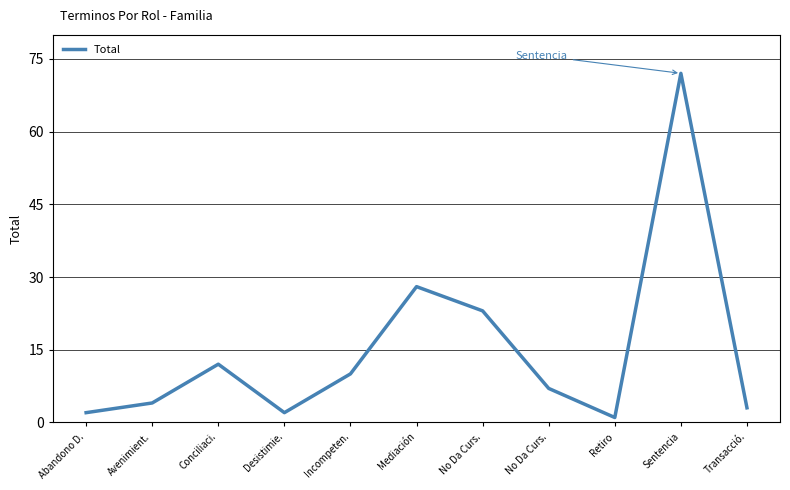

Between Transacció. and Sentencia, which is larger?

Sentencia